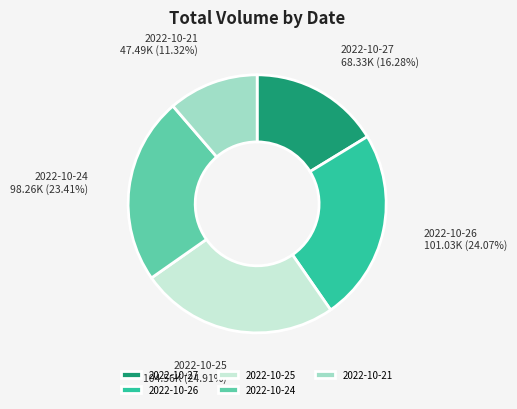

How many slices are in this pie chart?

5